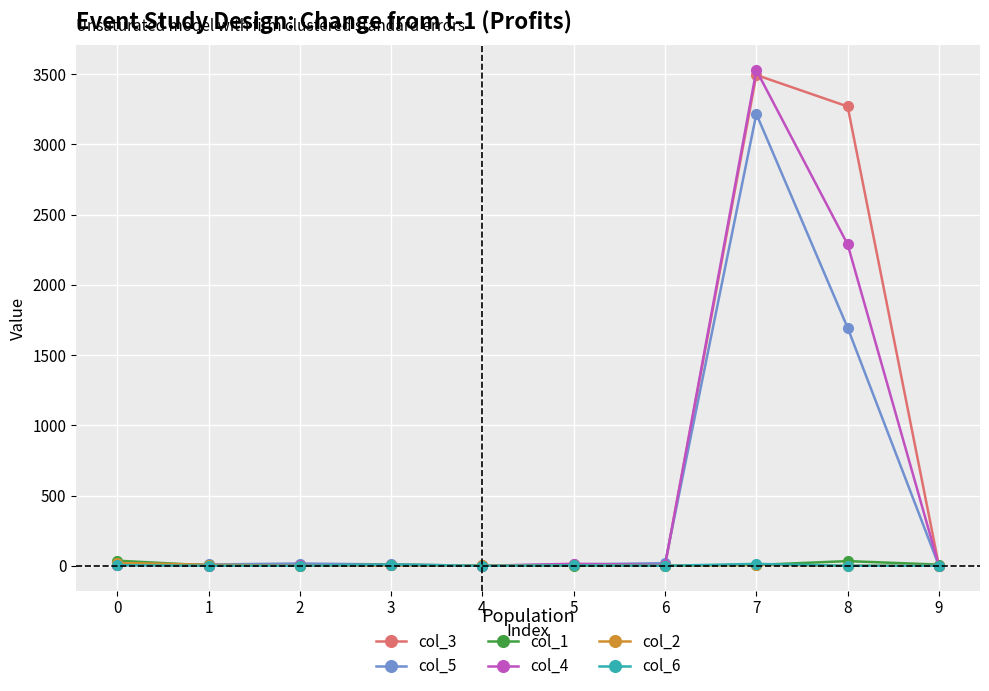

The col_4 series shows 956 at 7. True or false?

False